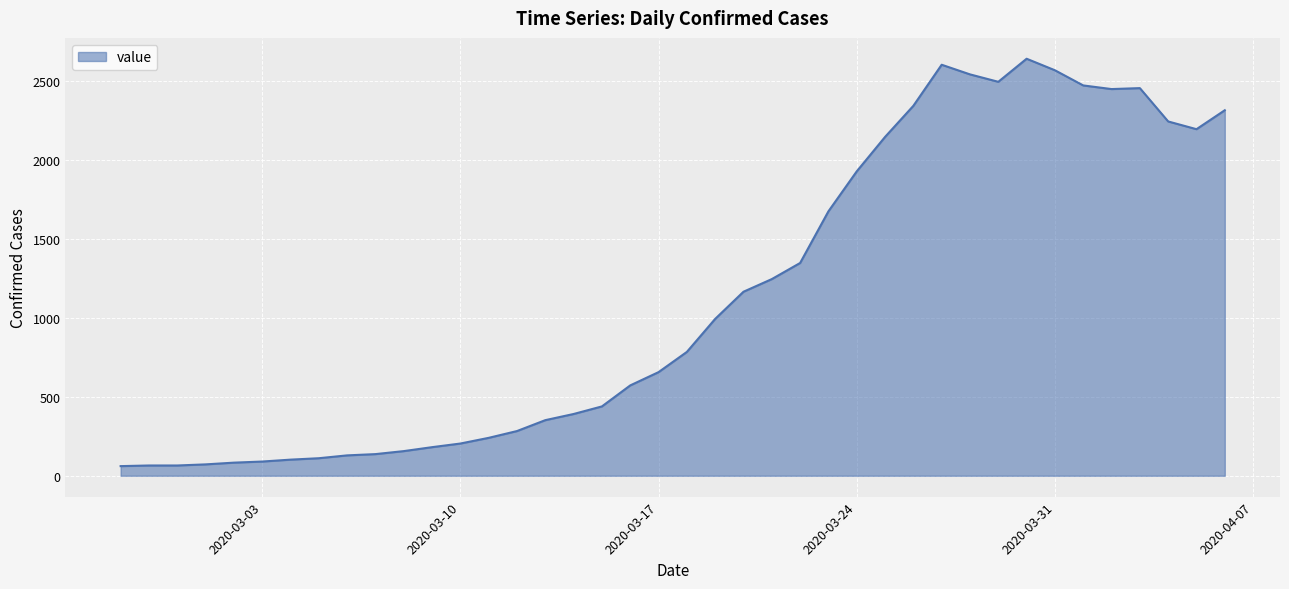

Does the chart display data point markers on the line(s)?

No